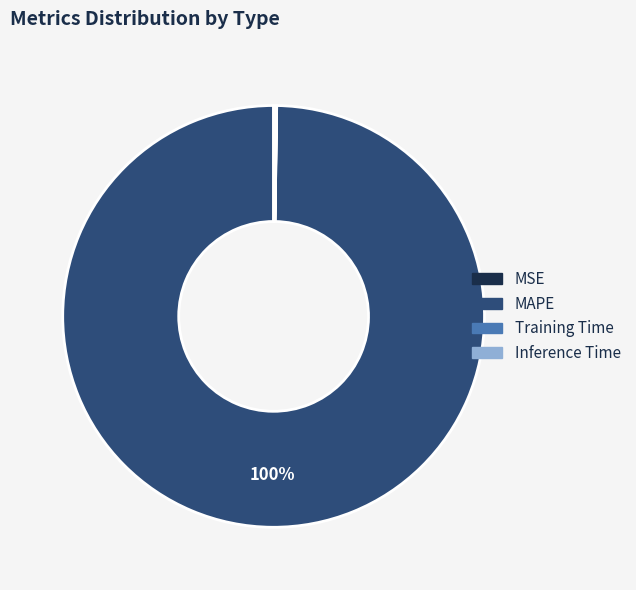

Which category has the biggest portion of the pie?

MAPE